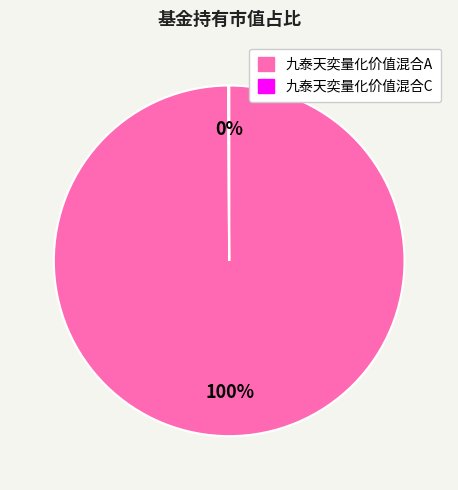

What percentage is the 九泰天奕量化价值混合A slice, to the nearest percent?

100%